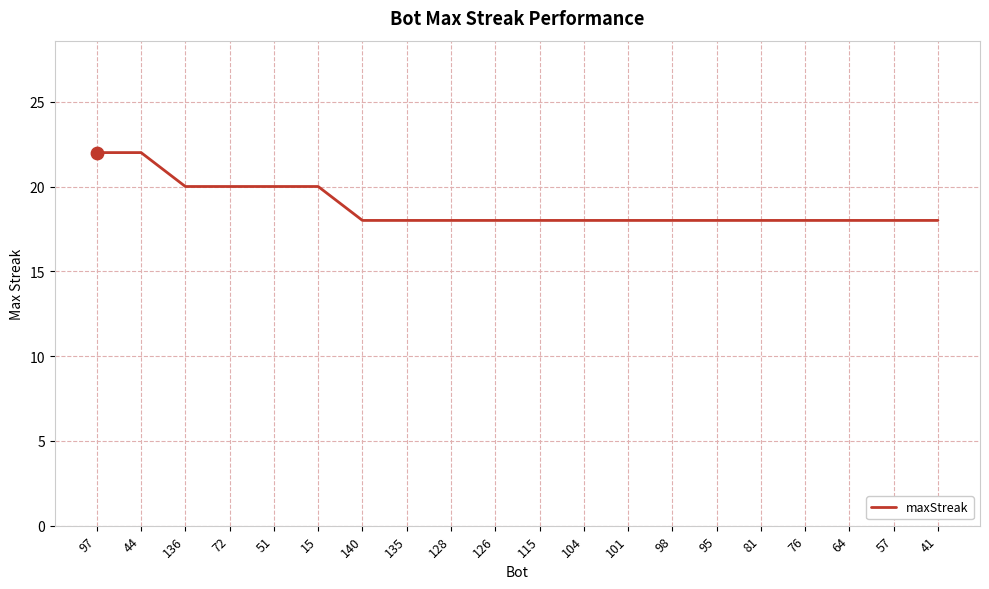

Approximately how many times larger is the value at 57 compared to 97?

0.8